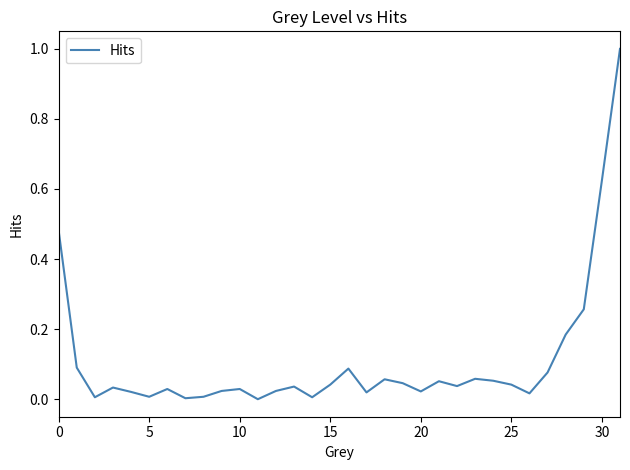

What is the maximum value shown in the chart?

1.0